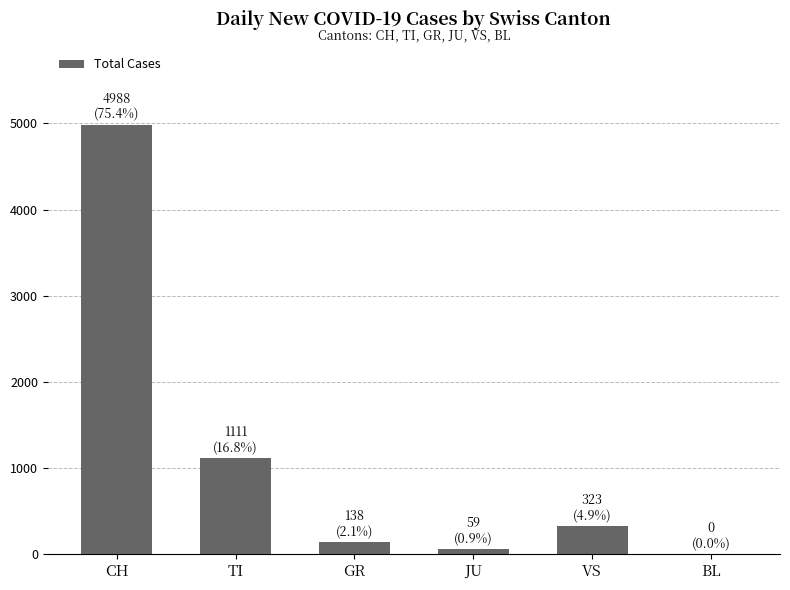

What is the change in value from VS to BL?

-323